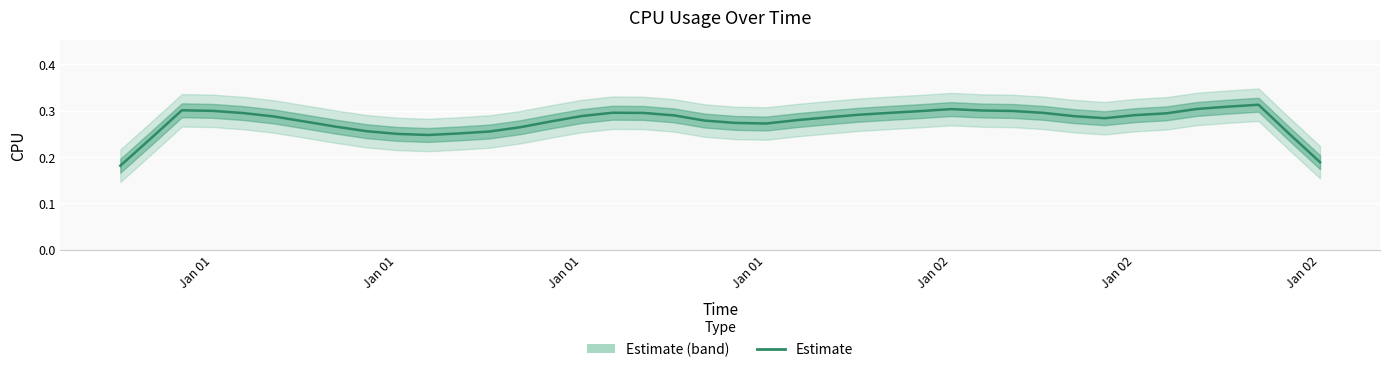

What is the smallest value displayed?

0.2